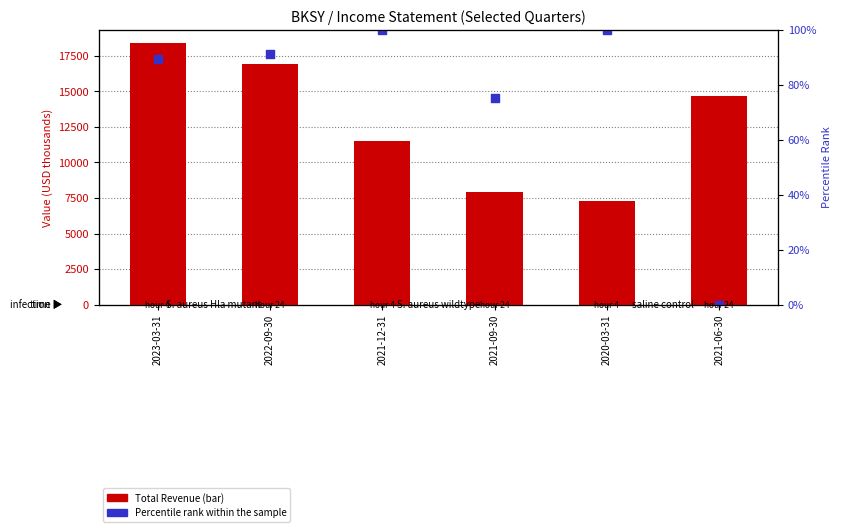

Which series contains the lowest Y value?

Percentile rank within the sample